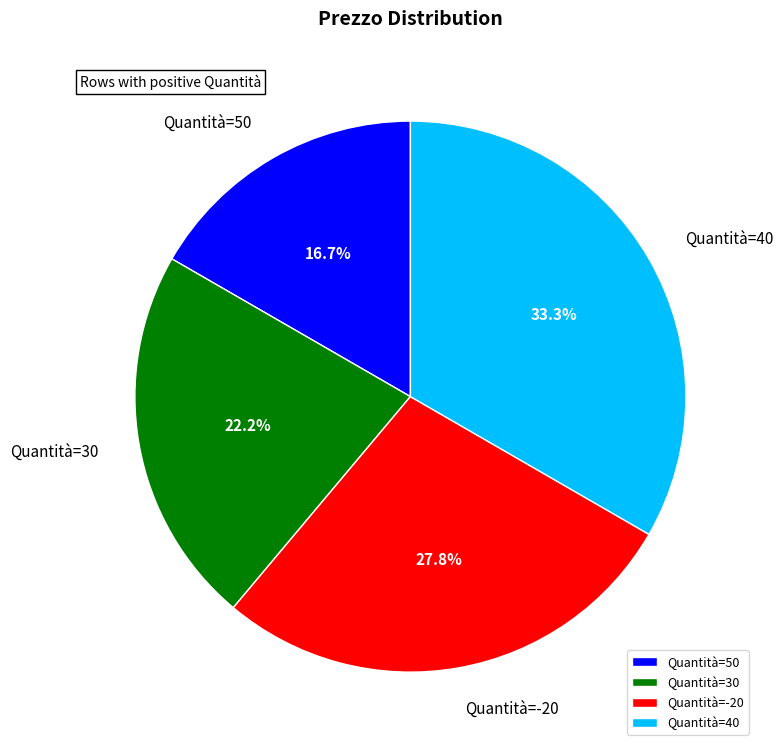

Between Quantità=30 and Quantità=-20, which is larger?

Quantità=-20